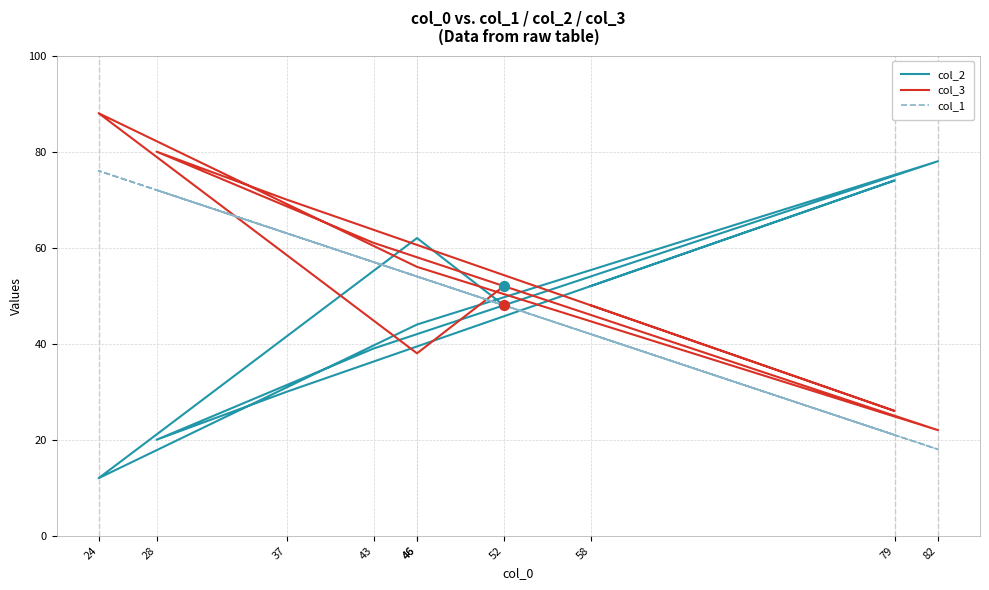

Which series reaches the minimum Y coordinate?

col_2